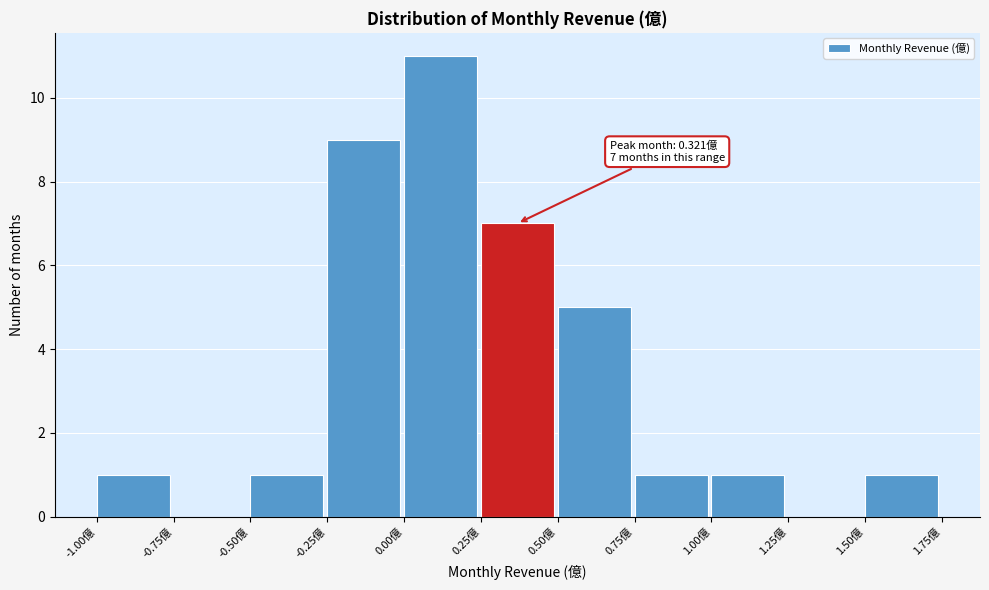

Over which range of the x-axis is the bar tallest?

0.00 to 0.25